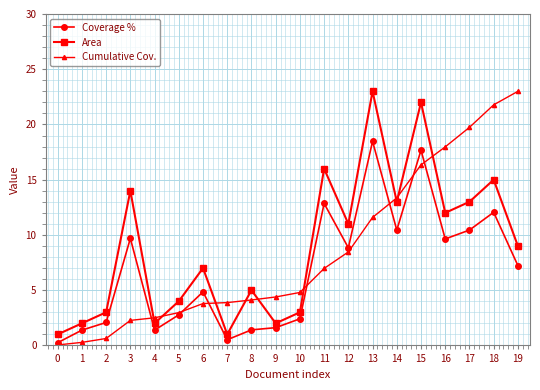

The Cumulative Cov. series shows 4.8 at 10. True or false?

True